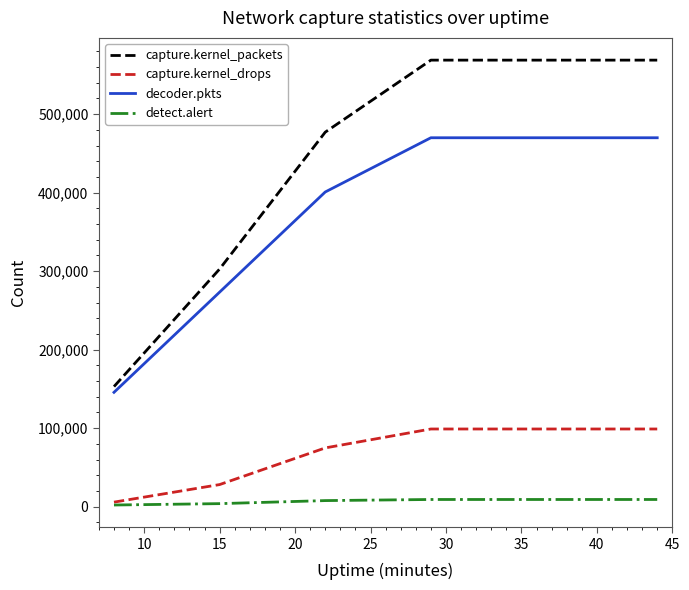

What is the sum of all detect.alert values?

49856